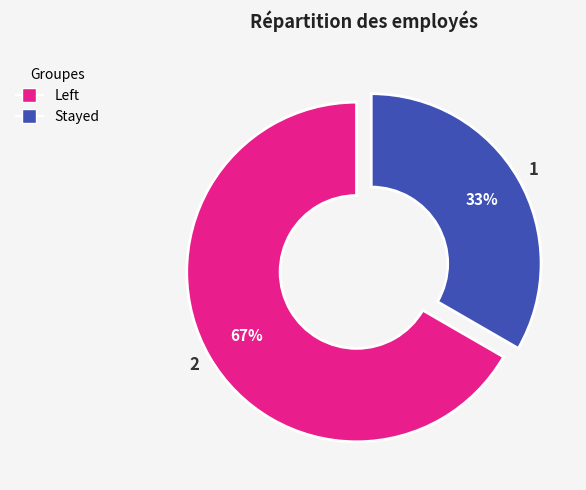

To the nearest percent, what is the average slice percentage?

50%